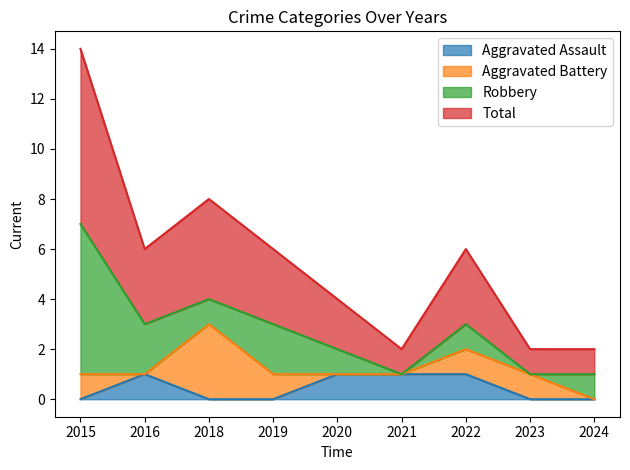

True or false: Total and Aggravated Assault cross at least once.

False